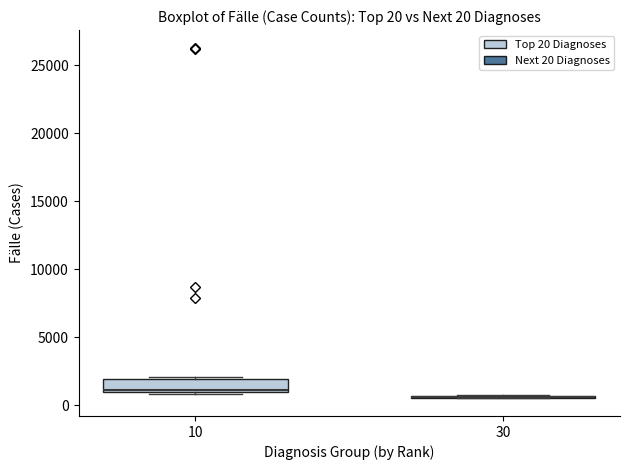

Comparing the boxes themselves (not the whiskers), which one is the tallest?

10